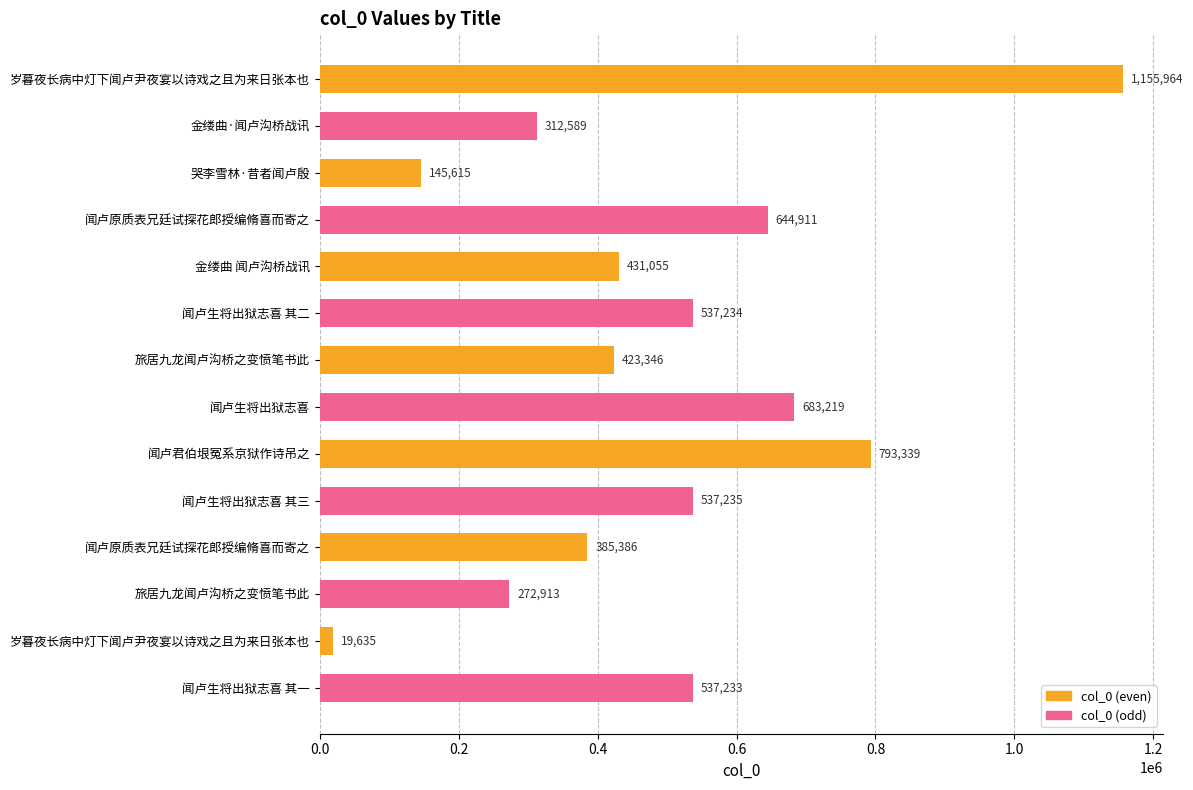

Does the chart contain any negative values?

No